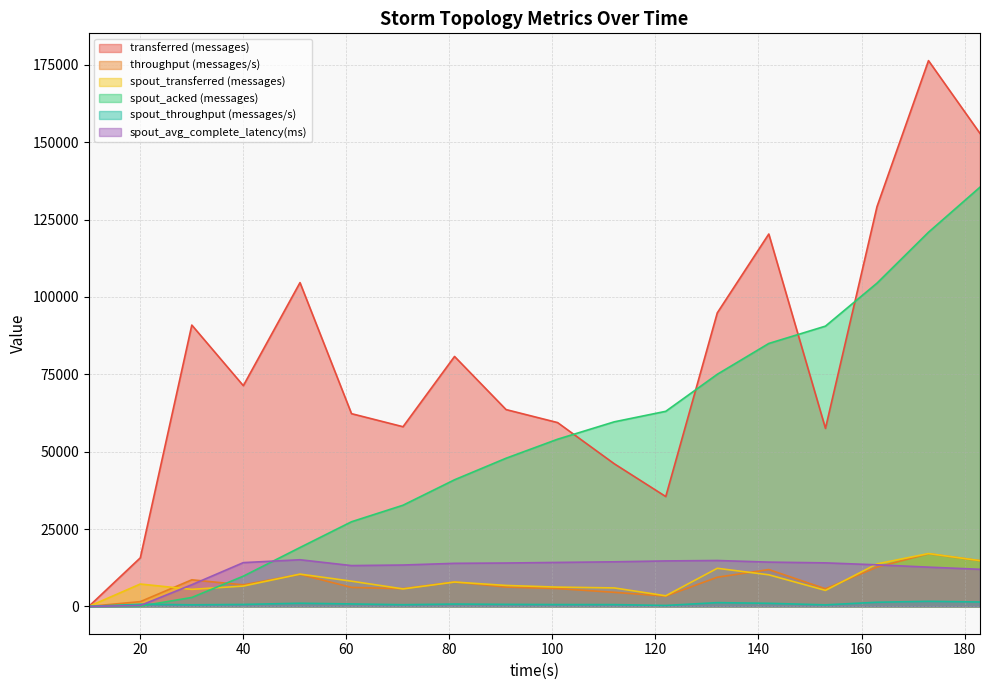

Which series has the widest spread of values?

transferred (messages)